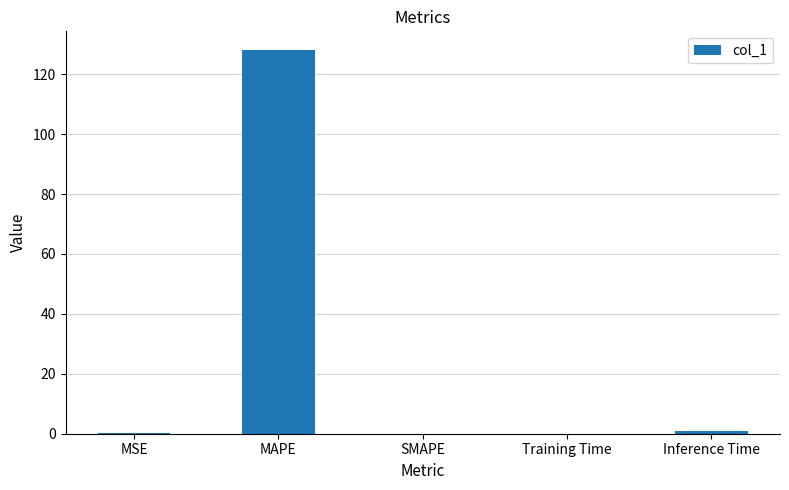

Which has a higher value, MAPE or MSE?

MAPE